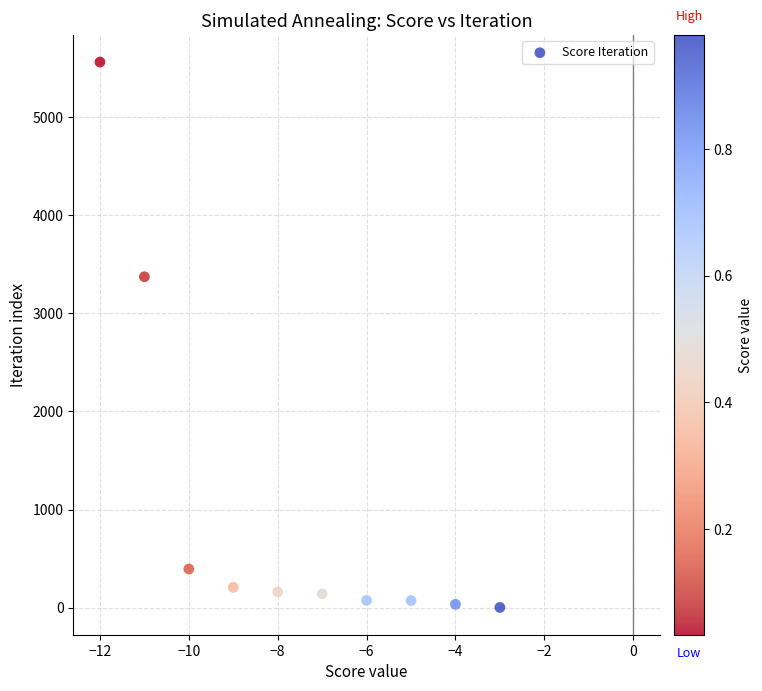

What is the average Y value?

1003